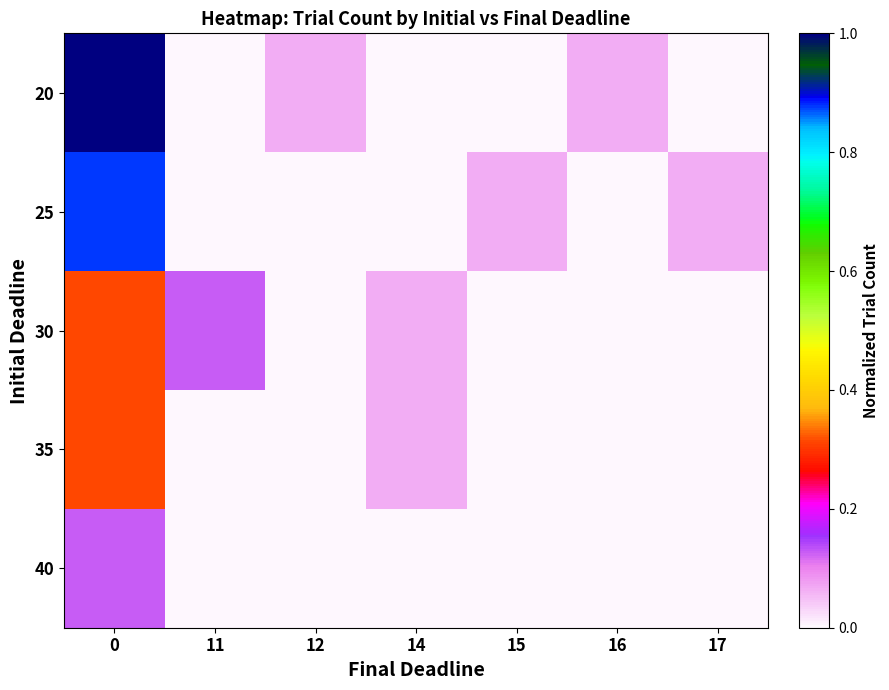

Reading left to right, what are all the values shown in this chart?

20: 0=1.0	11=0.0	12=0.1	14=0.0	15=0.0	16=0.1	17=0.0
25: 0=0.9	11=0.0	12=0.0	14=0.0	15=0.1	16=0.0	17=0.1
30: 0=0.3	11=0.1	12=0.0	14=0.1	15=0.0	16=0.0	17=0.0
35: 0=0.3	11=0.0	12=0.0	14=0.1	15=0.0	16=0.0	17=0.0
40: 0=0.1	11=0.0	12=0.0	14=0.0	15=0.0	16=0.0	17=0.0